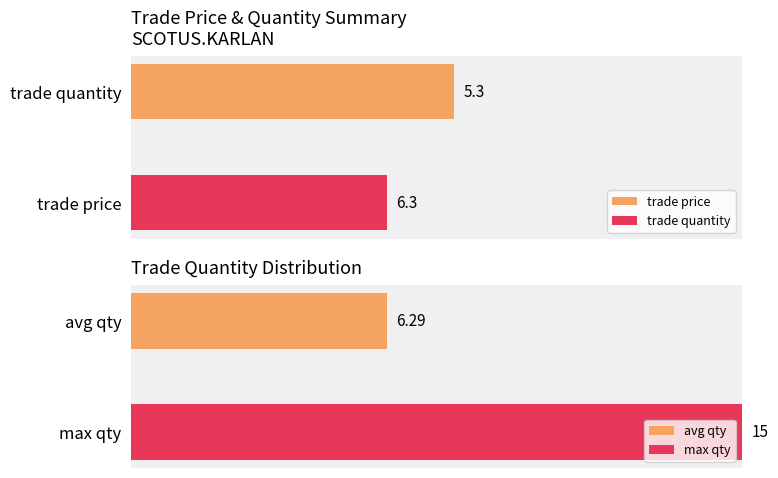

The value of trade quantity at May/17 is 0. True or false?

False